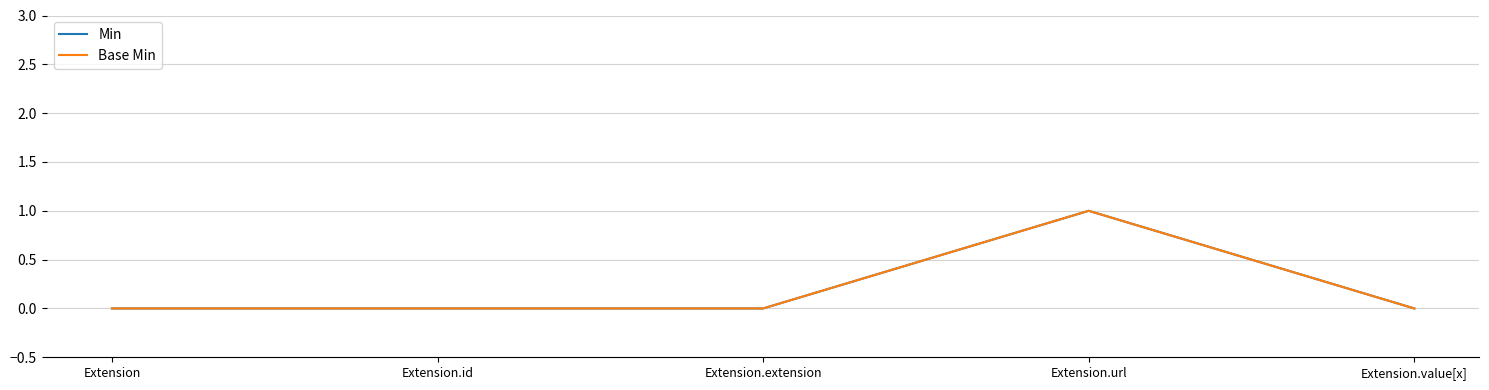

Reading left to right, what are all the values shown in this chart?

Min: 0	0	0	1	0
Base Min: 0	0	0	1	0